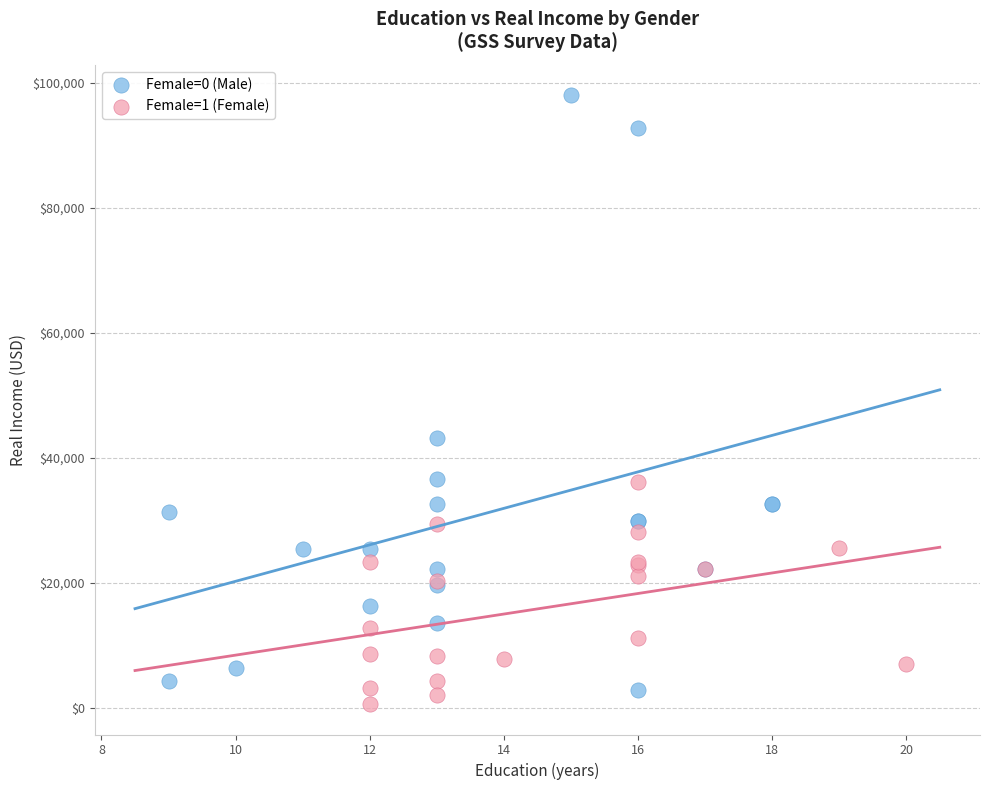

Which series contains the highest Y value?

Female=0 (Male)